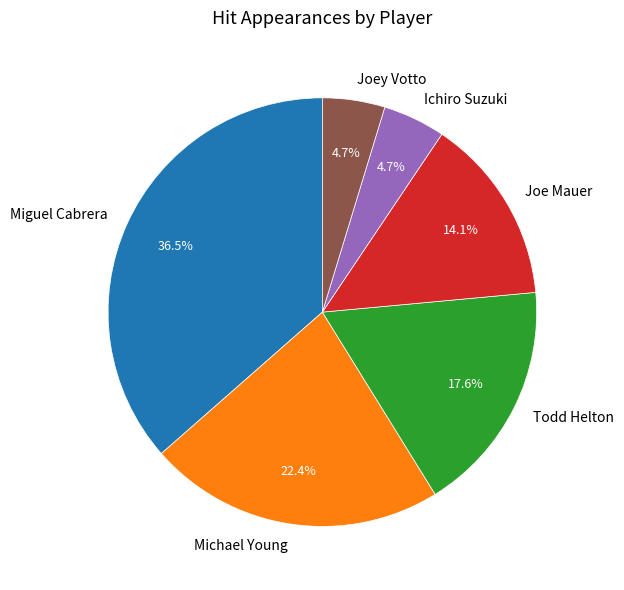

Which slice is the largest?

Miguel Cabrera